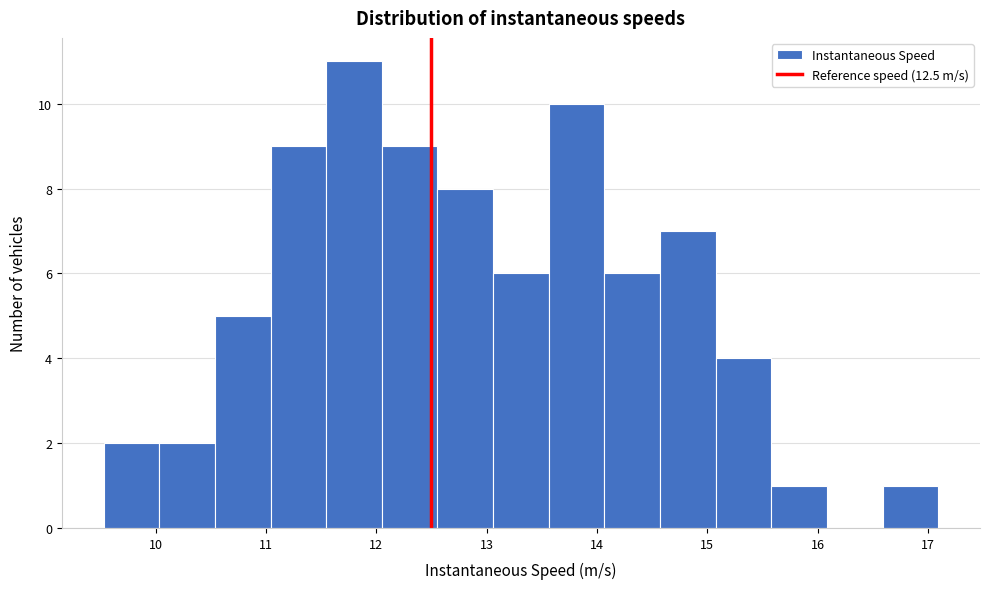

Over which range of the x-axis is the bar tallest?

11.5 to 12.0